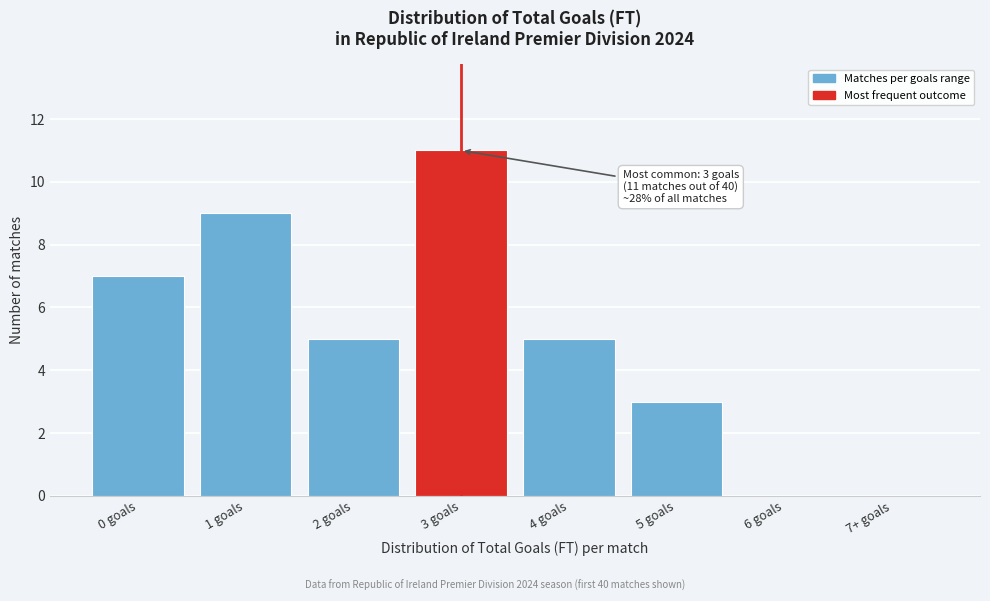

Reading right to left, transcribe all the data shown in this chart.

7+ goals=0	6 goals=0	5 goals=3	4 goals=5	3 goals=11	2 goals=5	1 goals=9	0 goals=7